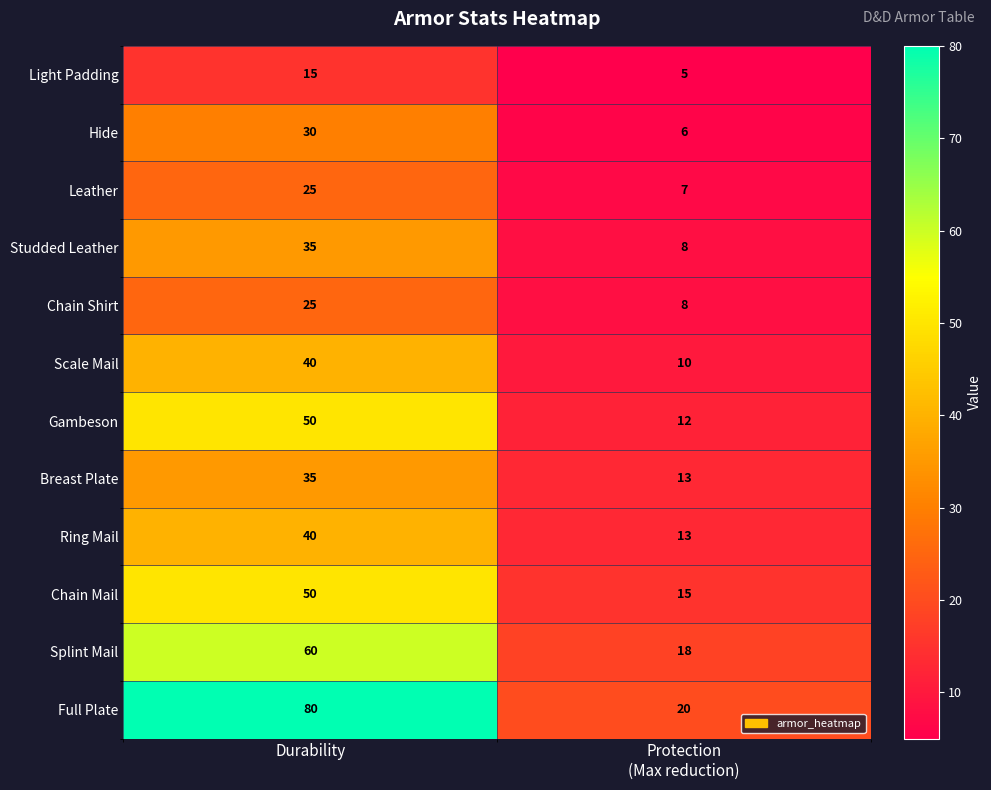

What is the difference between the maximum and minimum values in the Splint Mail series?

42